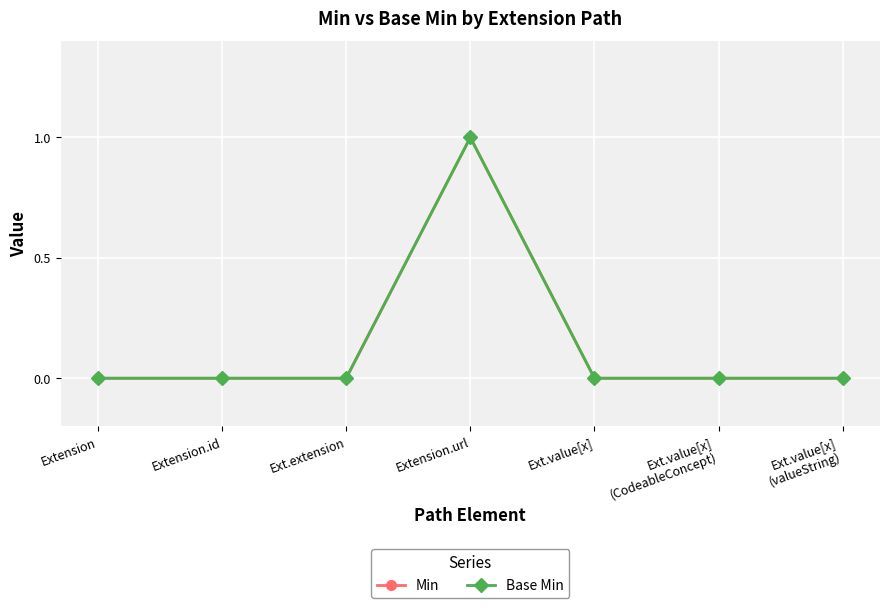

Does the chart have visible grid lines?

Yes